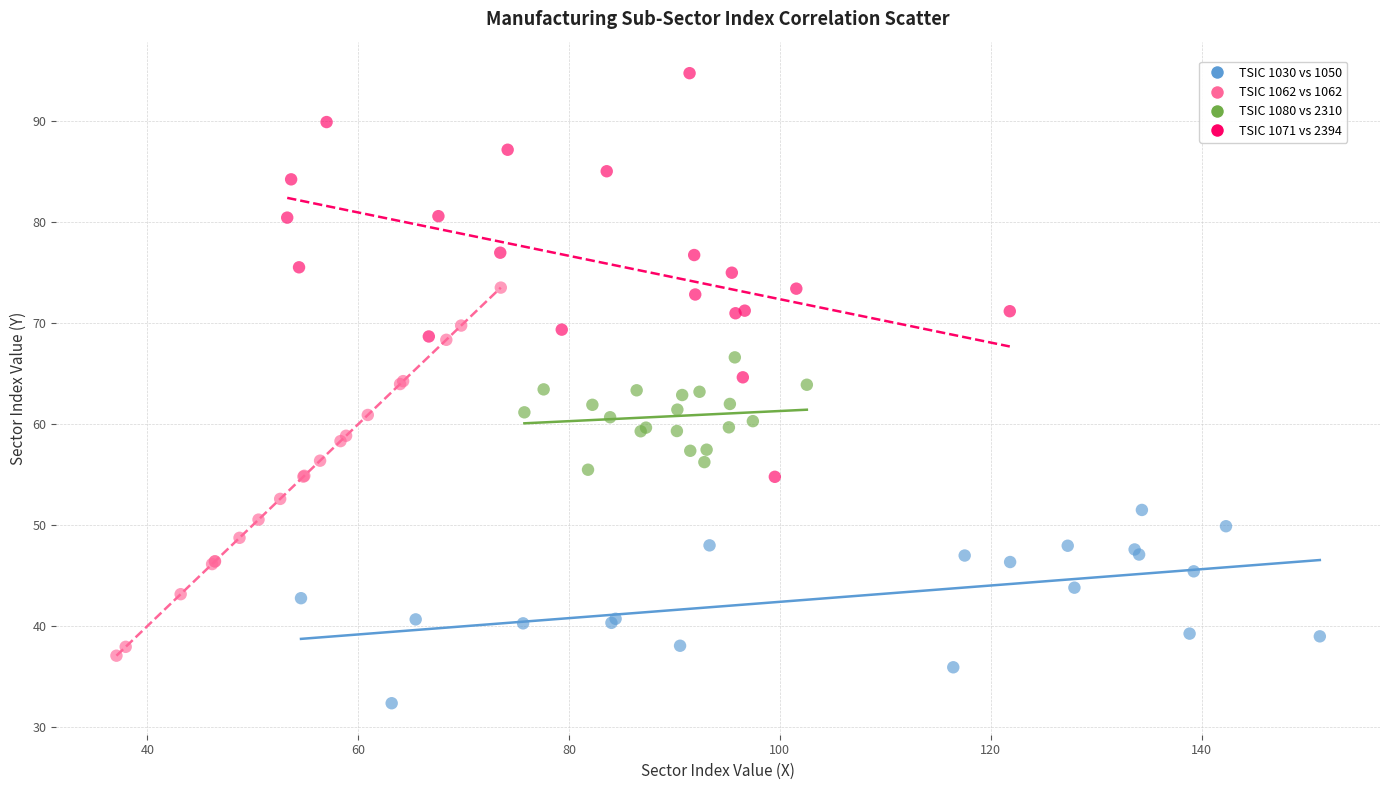

Which series has the widest spread of Y values?

TSIC 1071 vs 2394